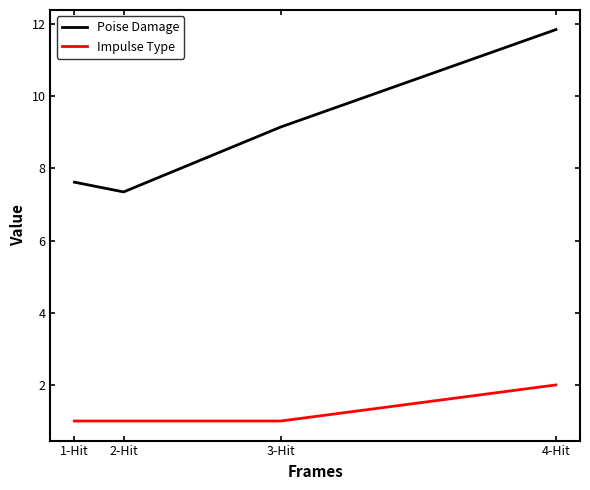

True or false: Impulse Type has a value of 2.0 at 4-Hit.

True